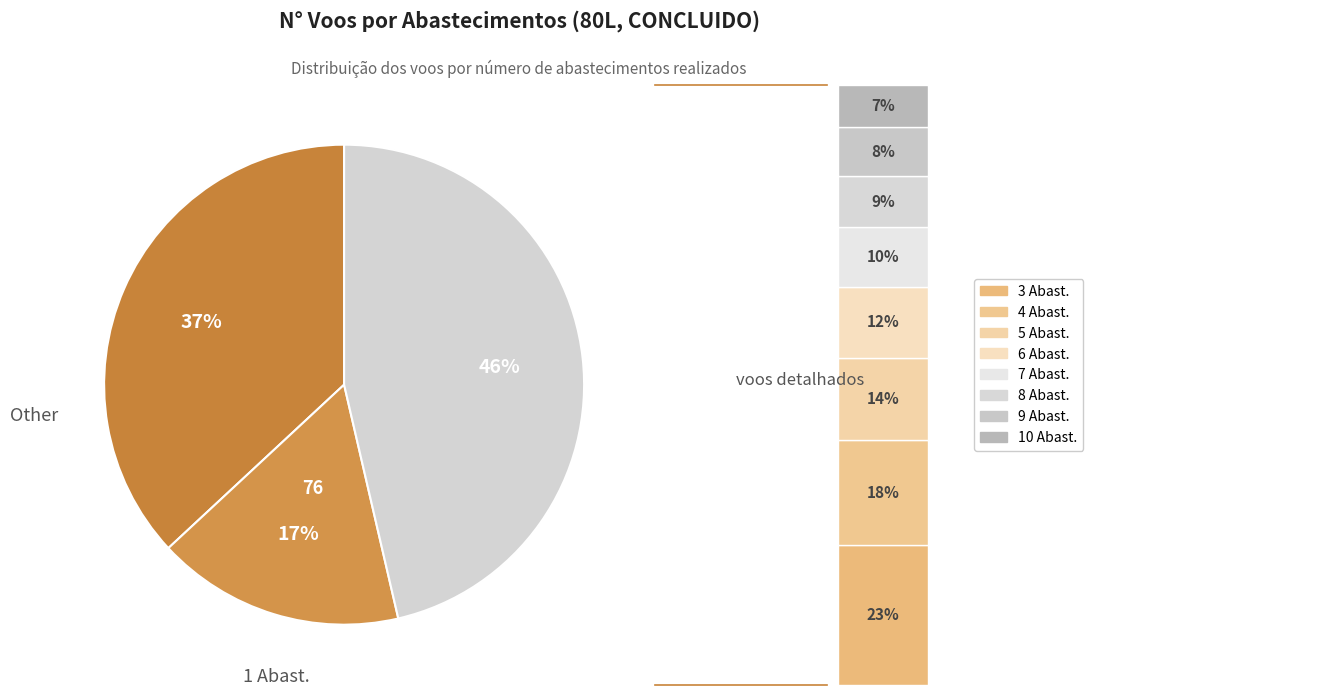

Is the sum of 8 and 9 greater than half?

No